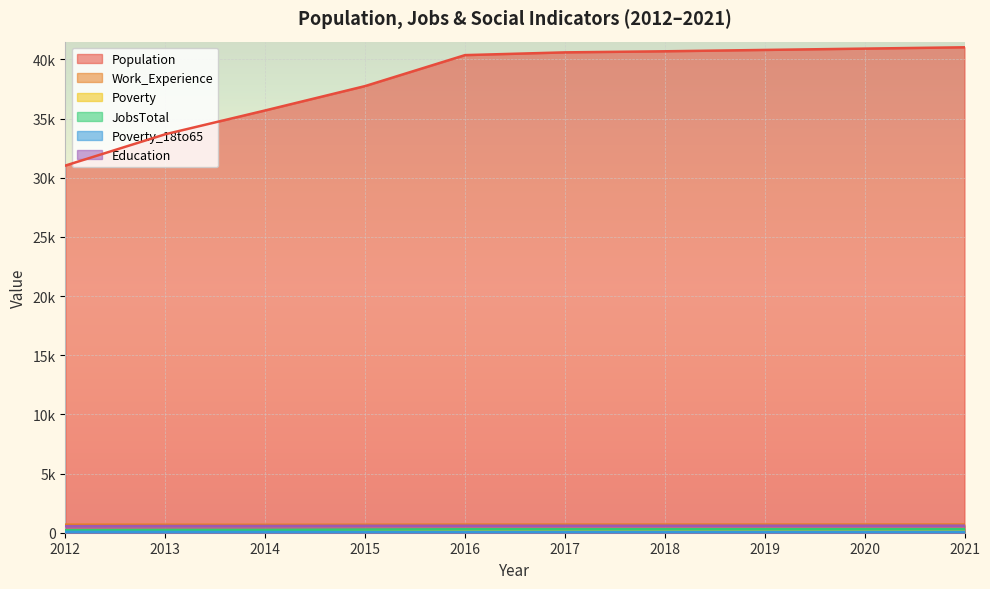

Is the value of Education at 2015 greater than the value of JobsTotal at 2012?

Yes